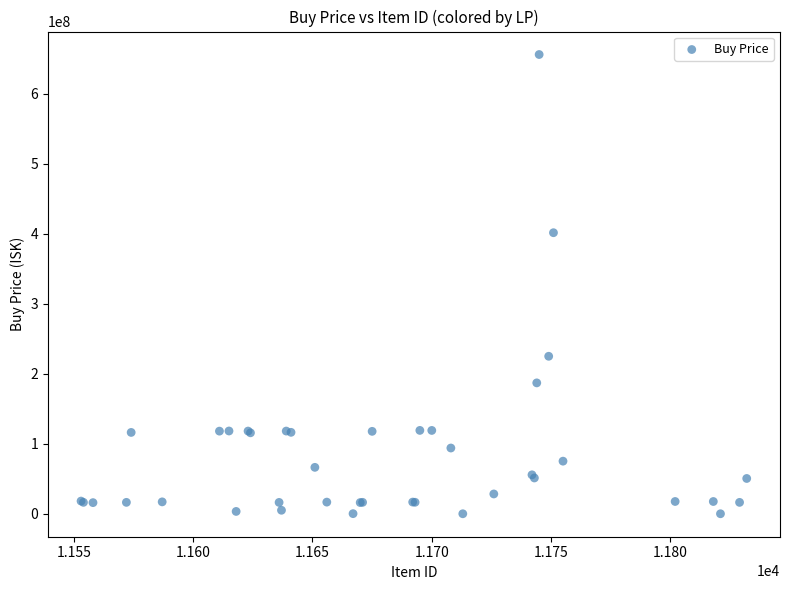

What Y value in the scatter plot is closest to 328200000?

401700000.0